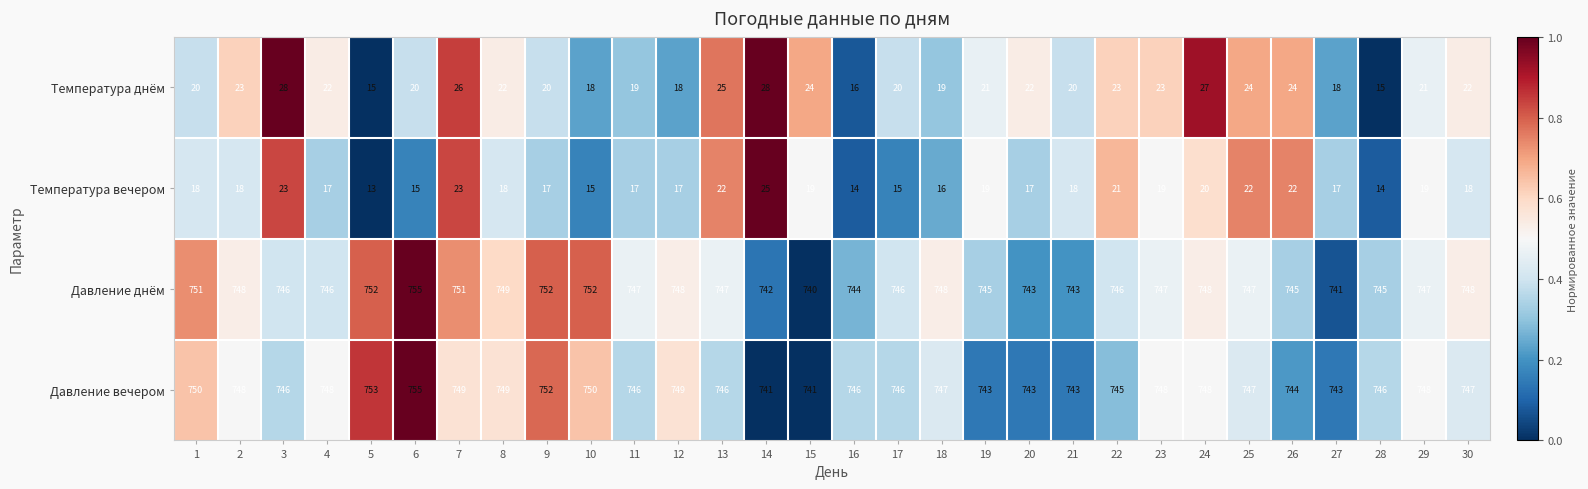

Is it true that Давление днём equals 176 at 17?

False